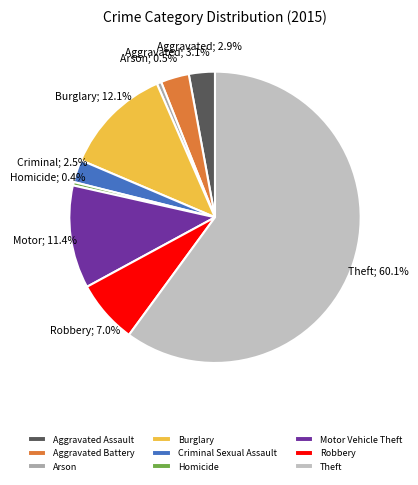

True or false: Aggravated Battery accounts for 3% of the total.

True